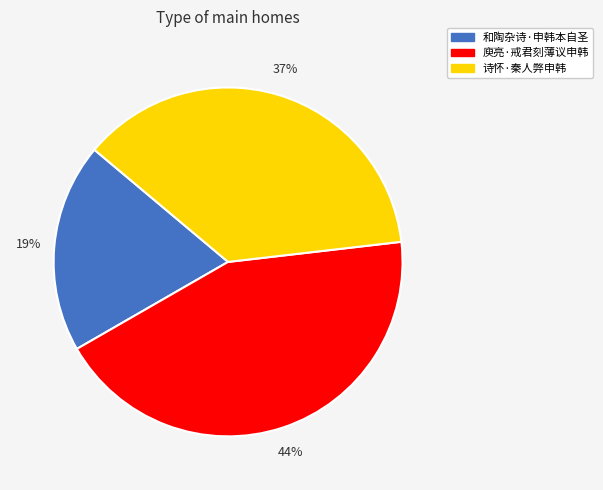

Between 庾亮·戒君刻薄议申韩 and 诗怀·秦人弊申韩, which is larger?

庾亮·戒君刻薄议申韩